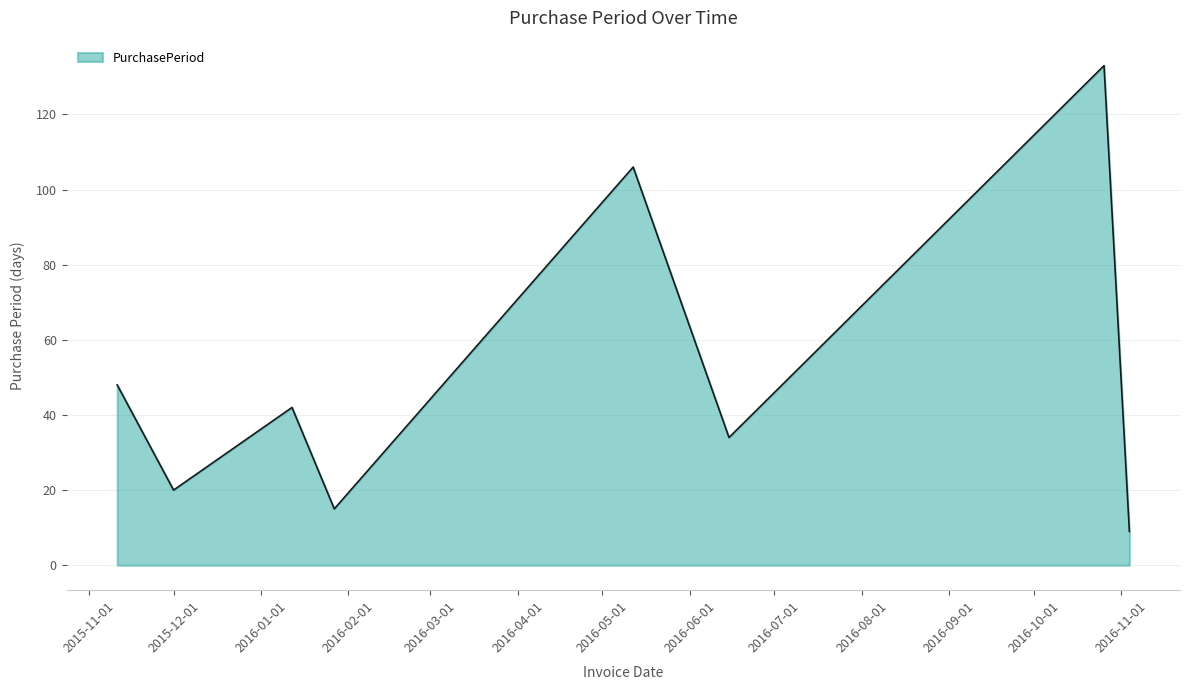

What is the sum of all values?

407